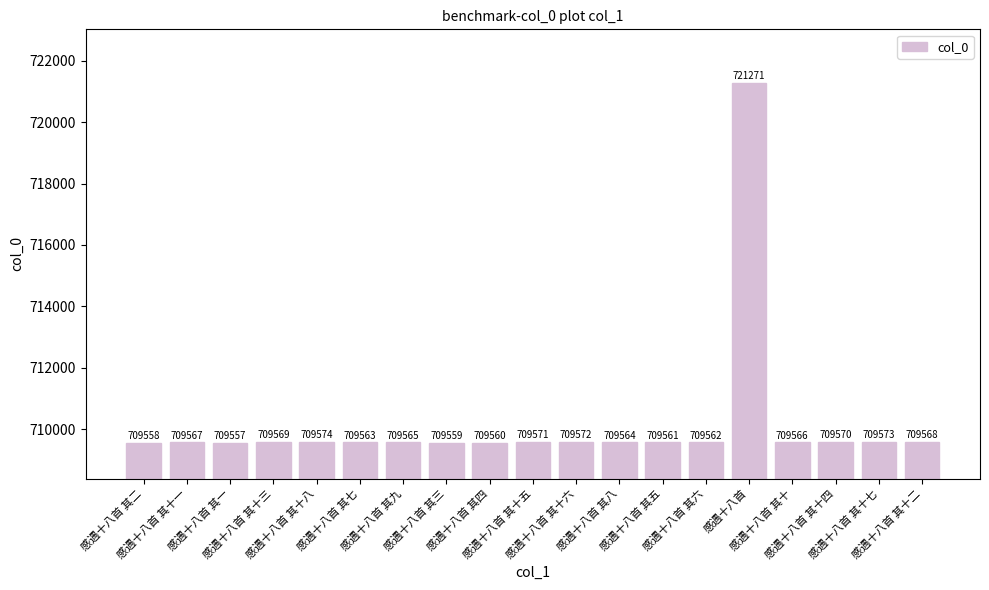

Reading right to left, transcribe all the data shown in this chart.

709568	709573	709570	709566	721271	709562	709561	709564	709572	709571	709560	709559	709565	709563	709574	709569	709557	709567	709558